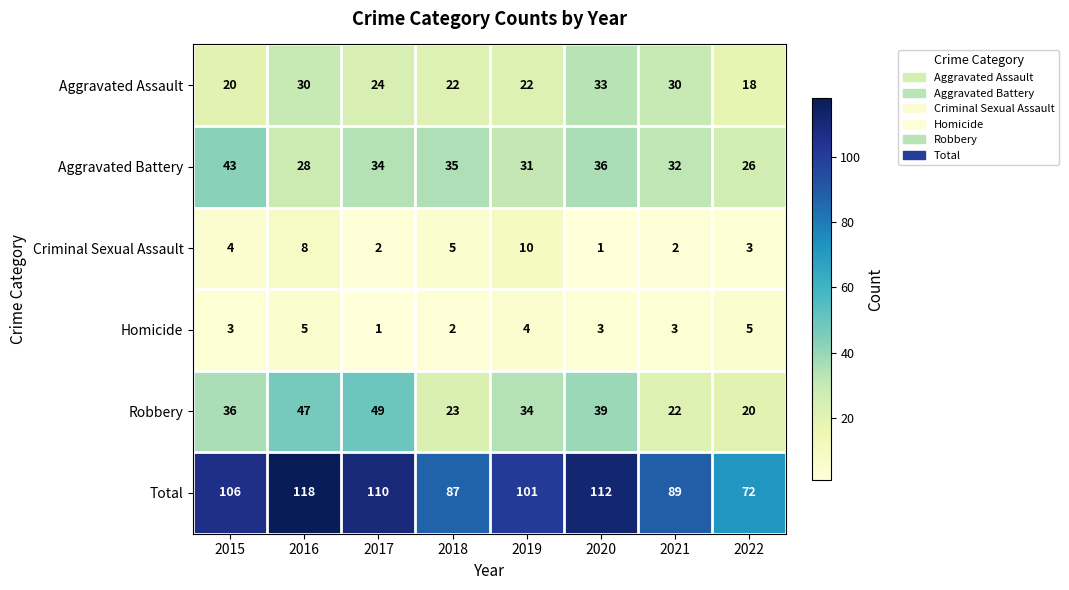

How many distinct data groups are displayed?

6